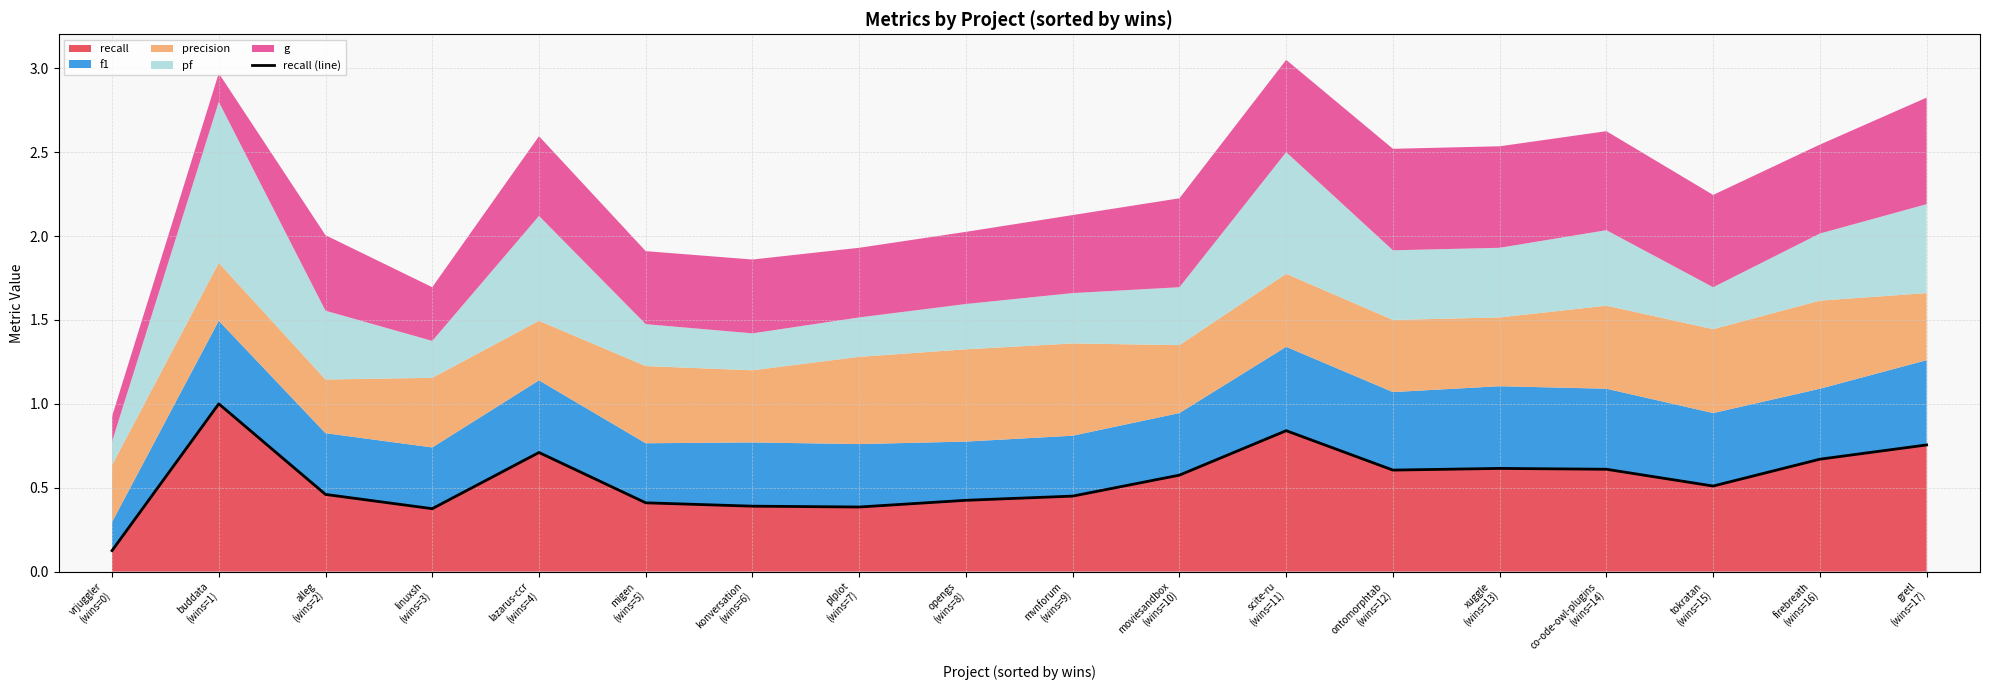

What is the difference between the second highest and minimum values?

0.7